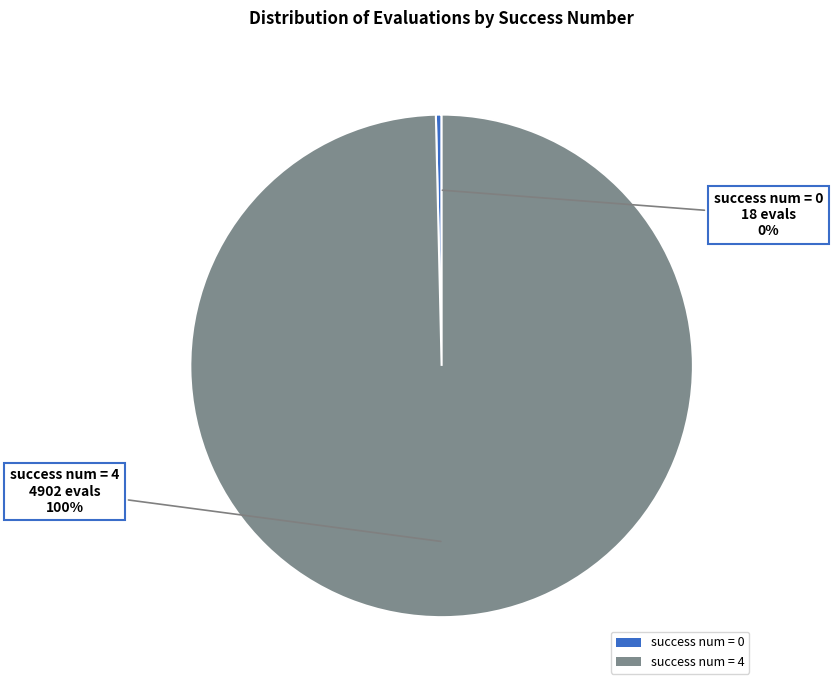

To the nearest percent, what portion does success num = 4 represent?

100%